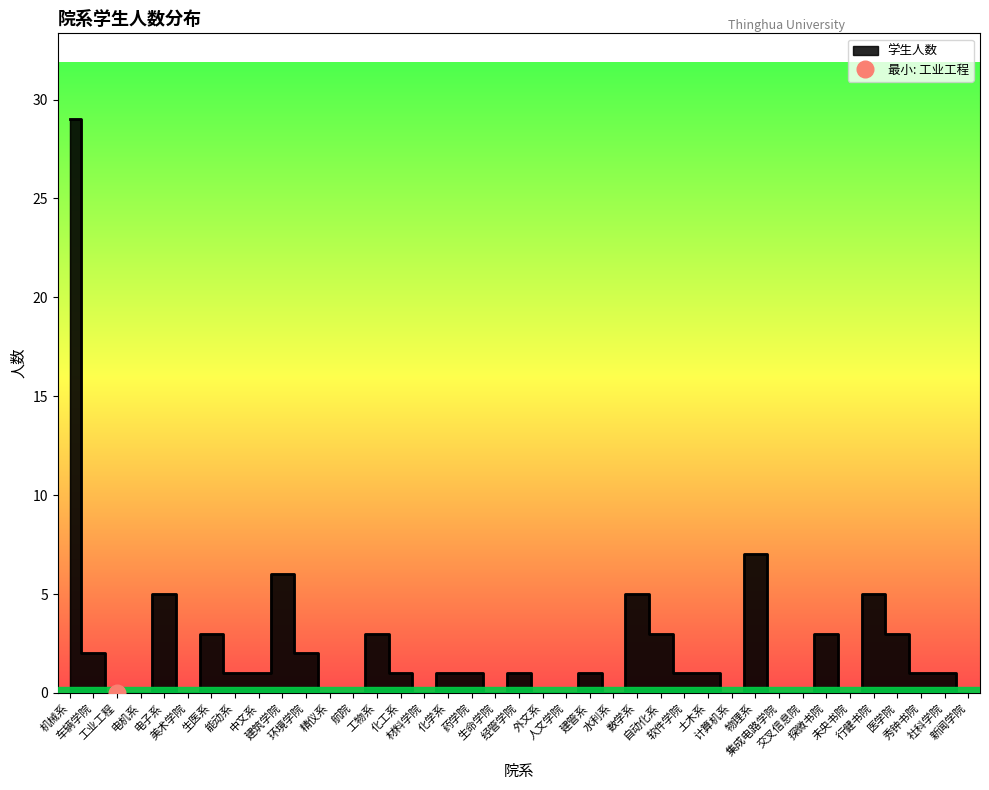

Is this an area chart (filled region under the line)?

No